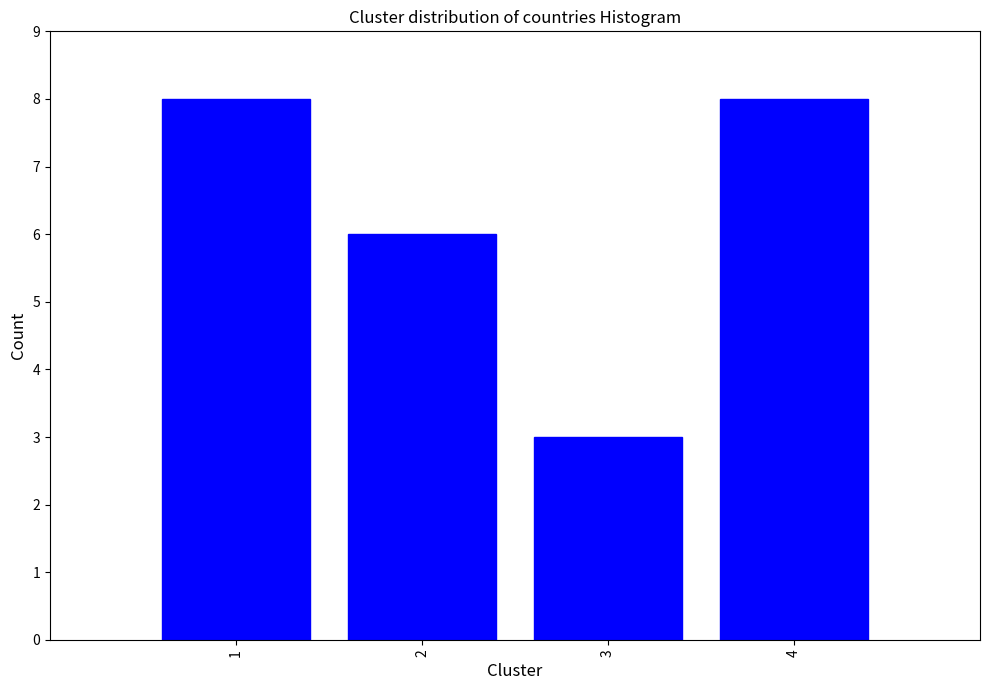

Reading left to right, extract all data points from this chart.

1=8	2=6	3=3	4=8